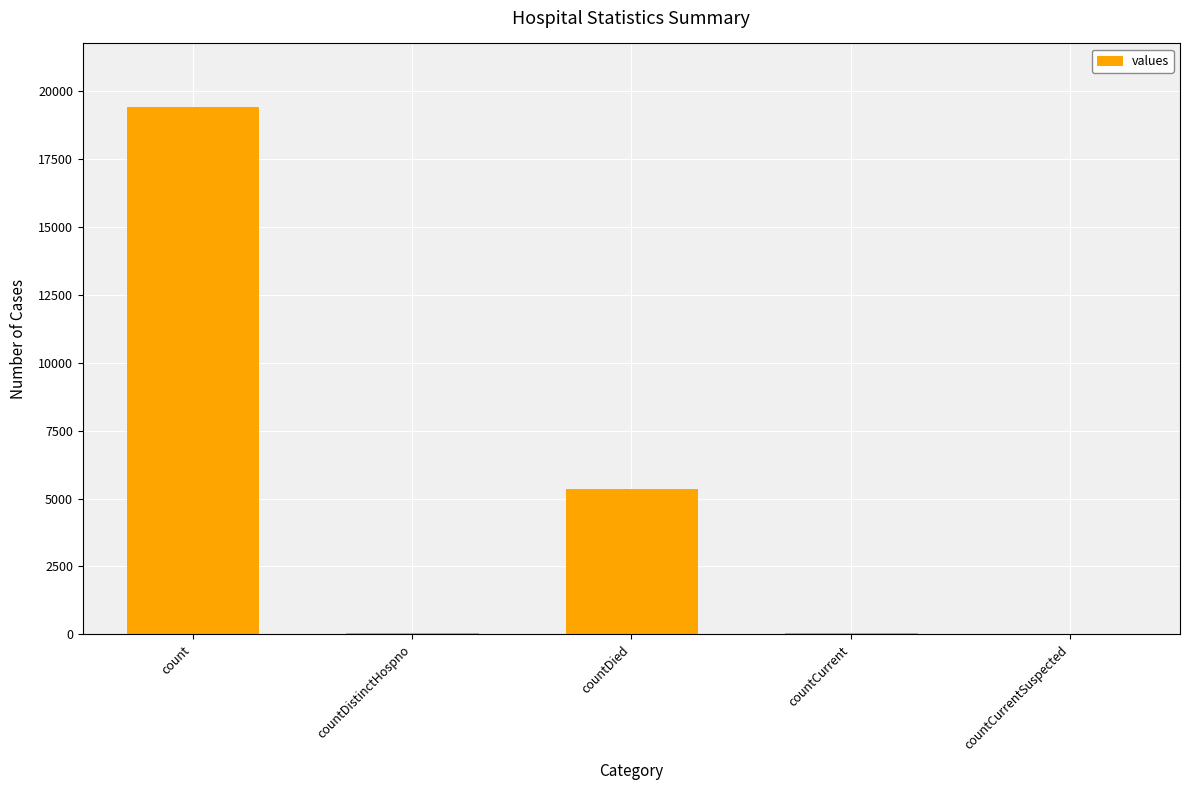

Are the bars horizontal?

No